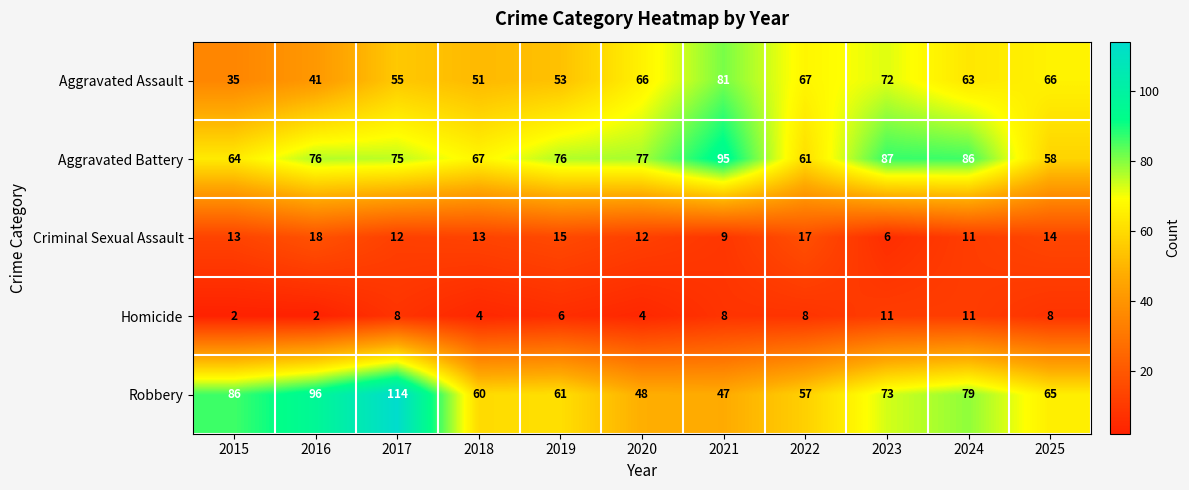

Is the value of Aggravated Assault at 2016 greater than the value of Aggravated Battery at 2020?

No